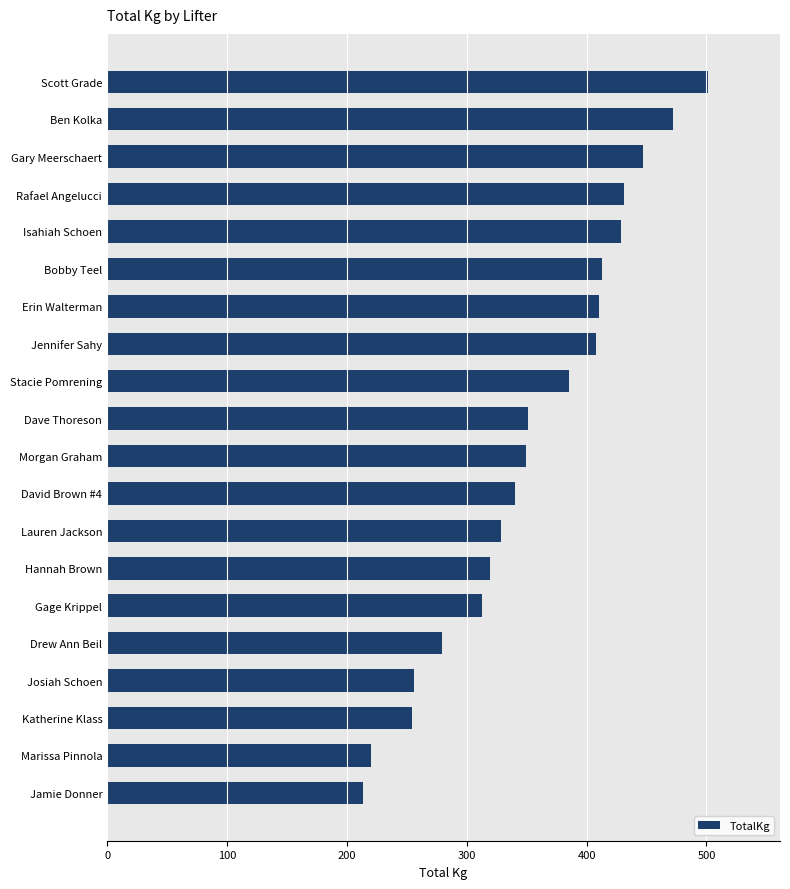

The chart shows a value of 319.8 at Hannah Brown. True or false?

True